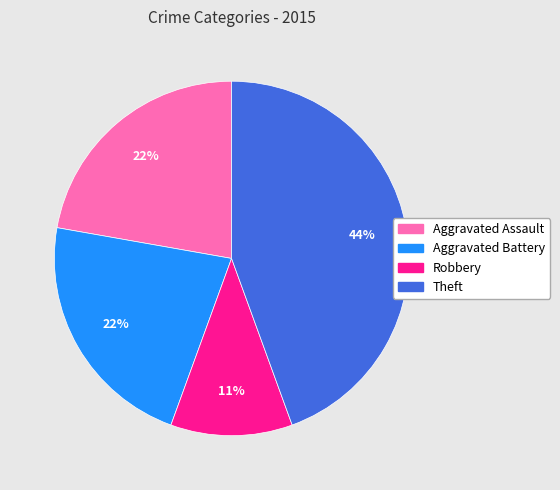

Do Theft and Robbery together represent more than half of the pie?

Yes